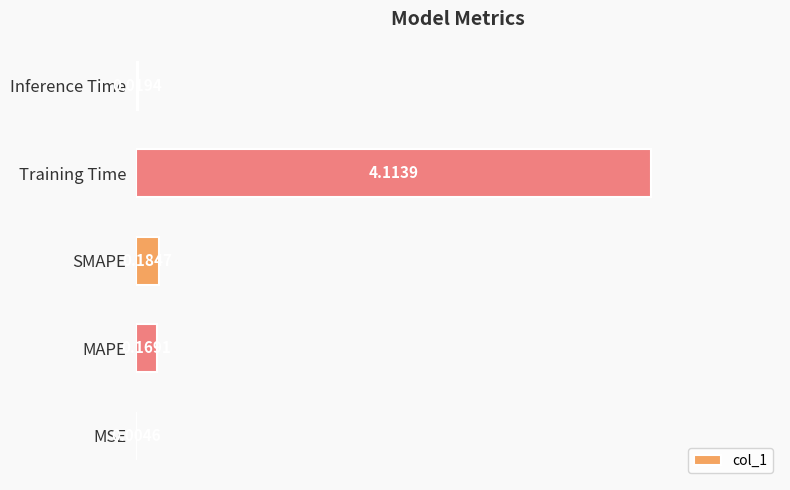

Between Inference Time and Training Time, which is larger?

Training Time